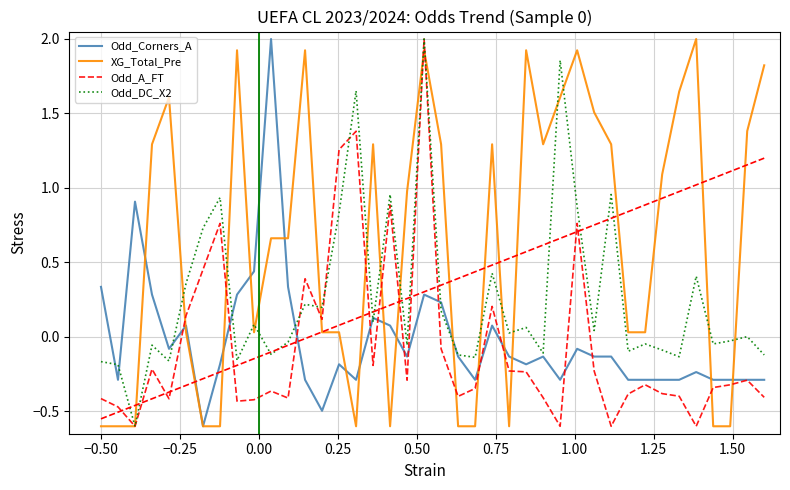

Which series has the largest total across all categories?

XG_Total_Pre